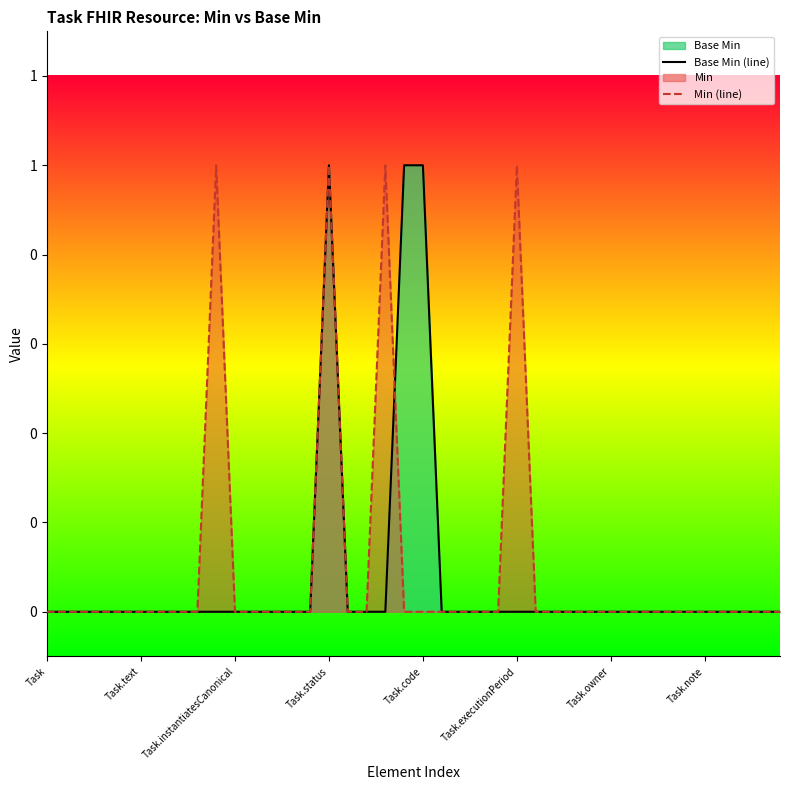

The Min (line) series shows 0 at Task. True or false?

True